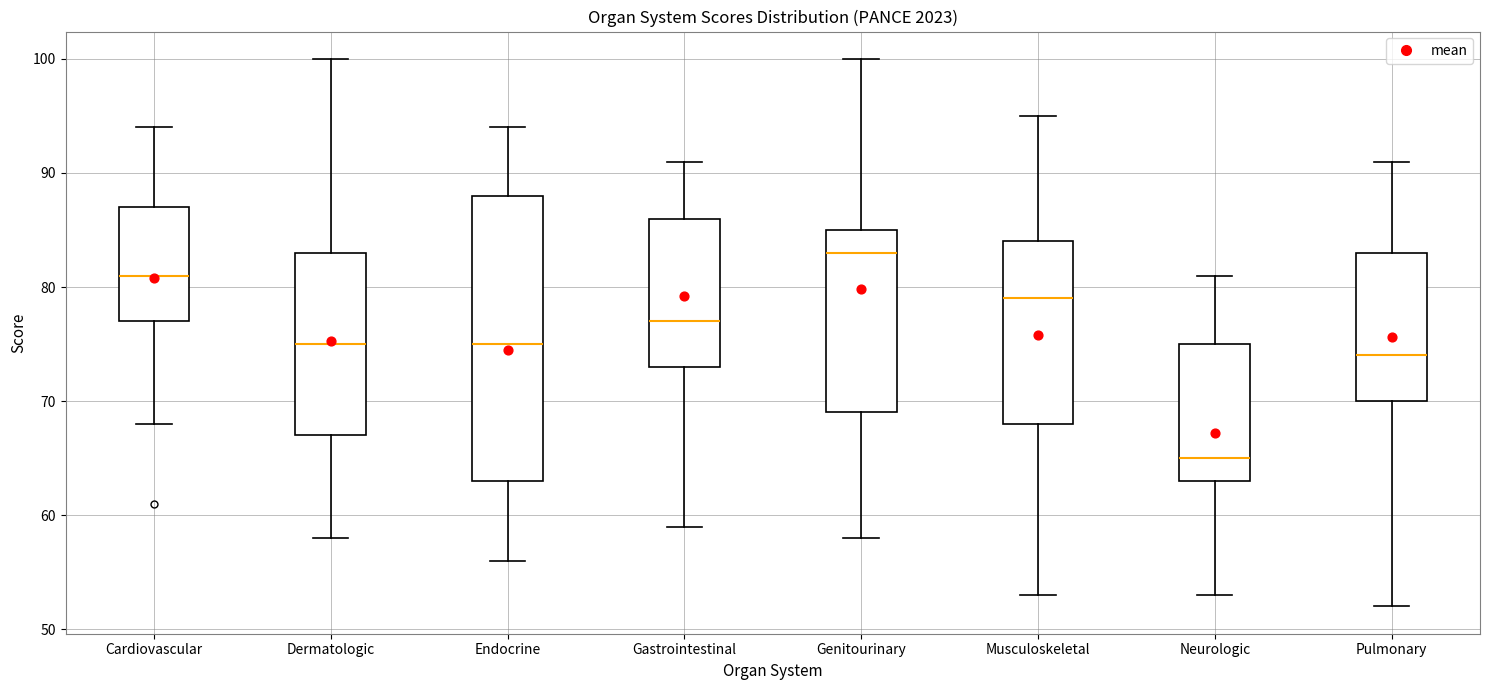

Which box is the tallest, from its lower edge to its upper edge?

Endocrine